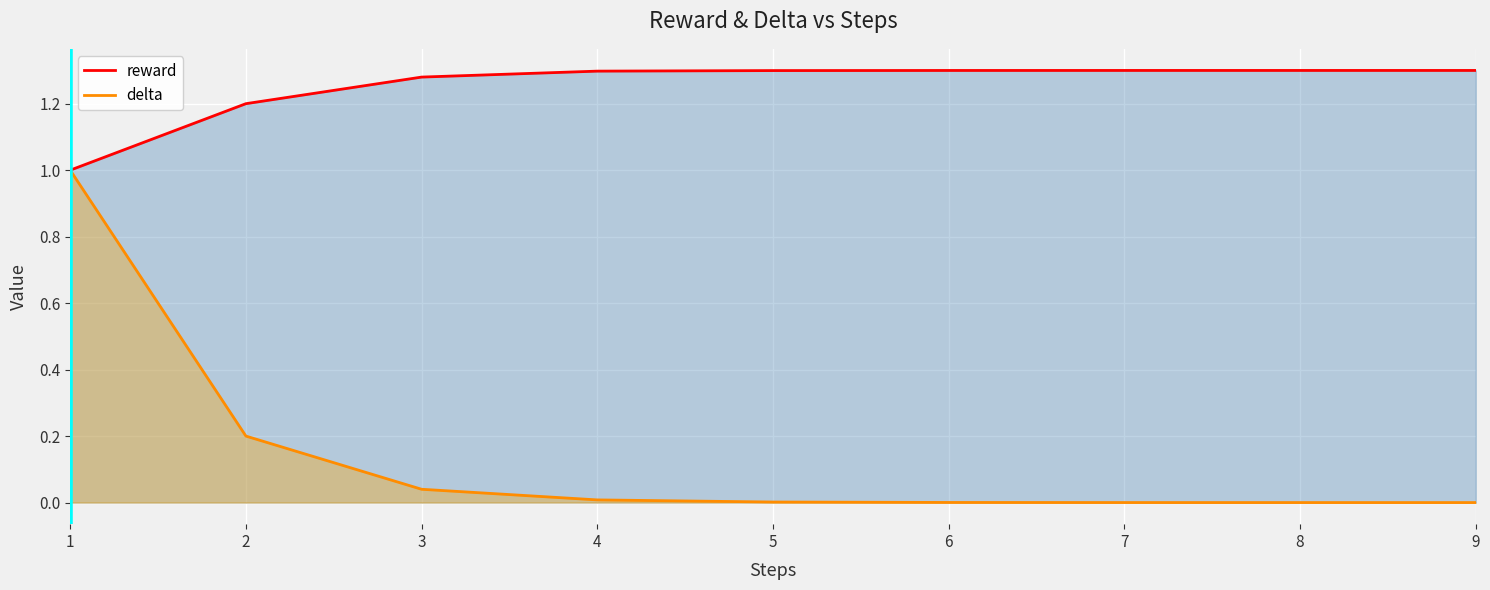

At which label is delta closest to 0?

9